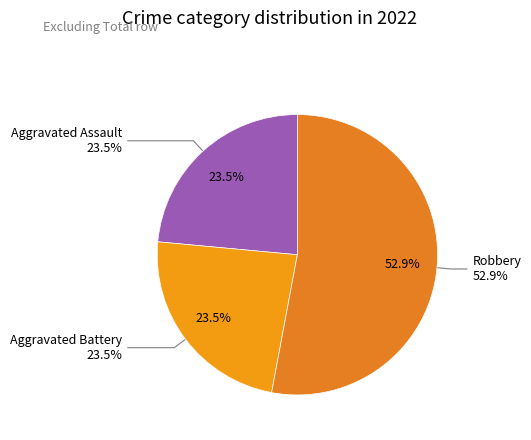

The Robbery slice represents 63% of the pie. True or false?

False